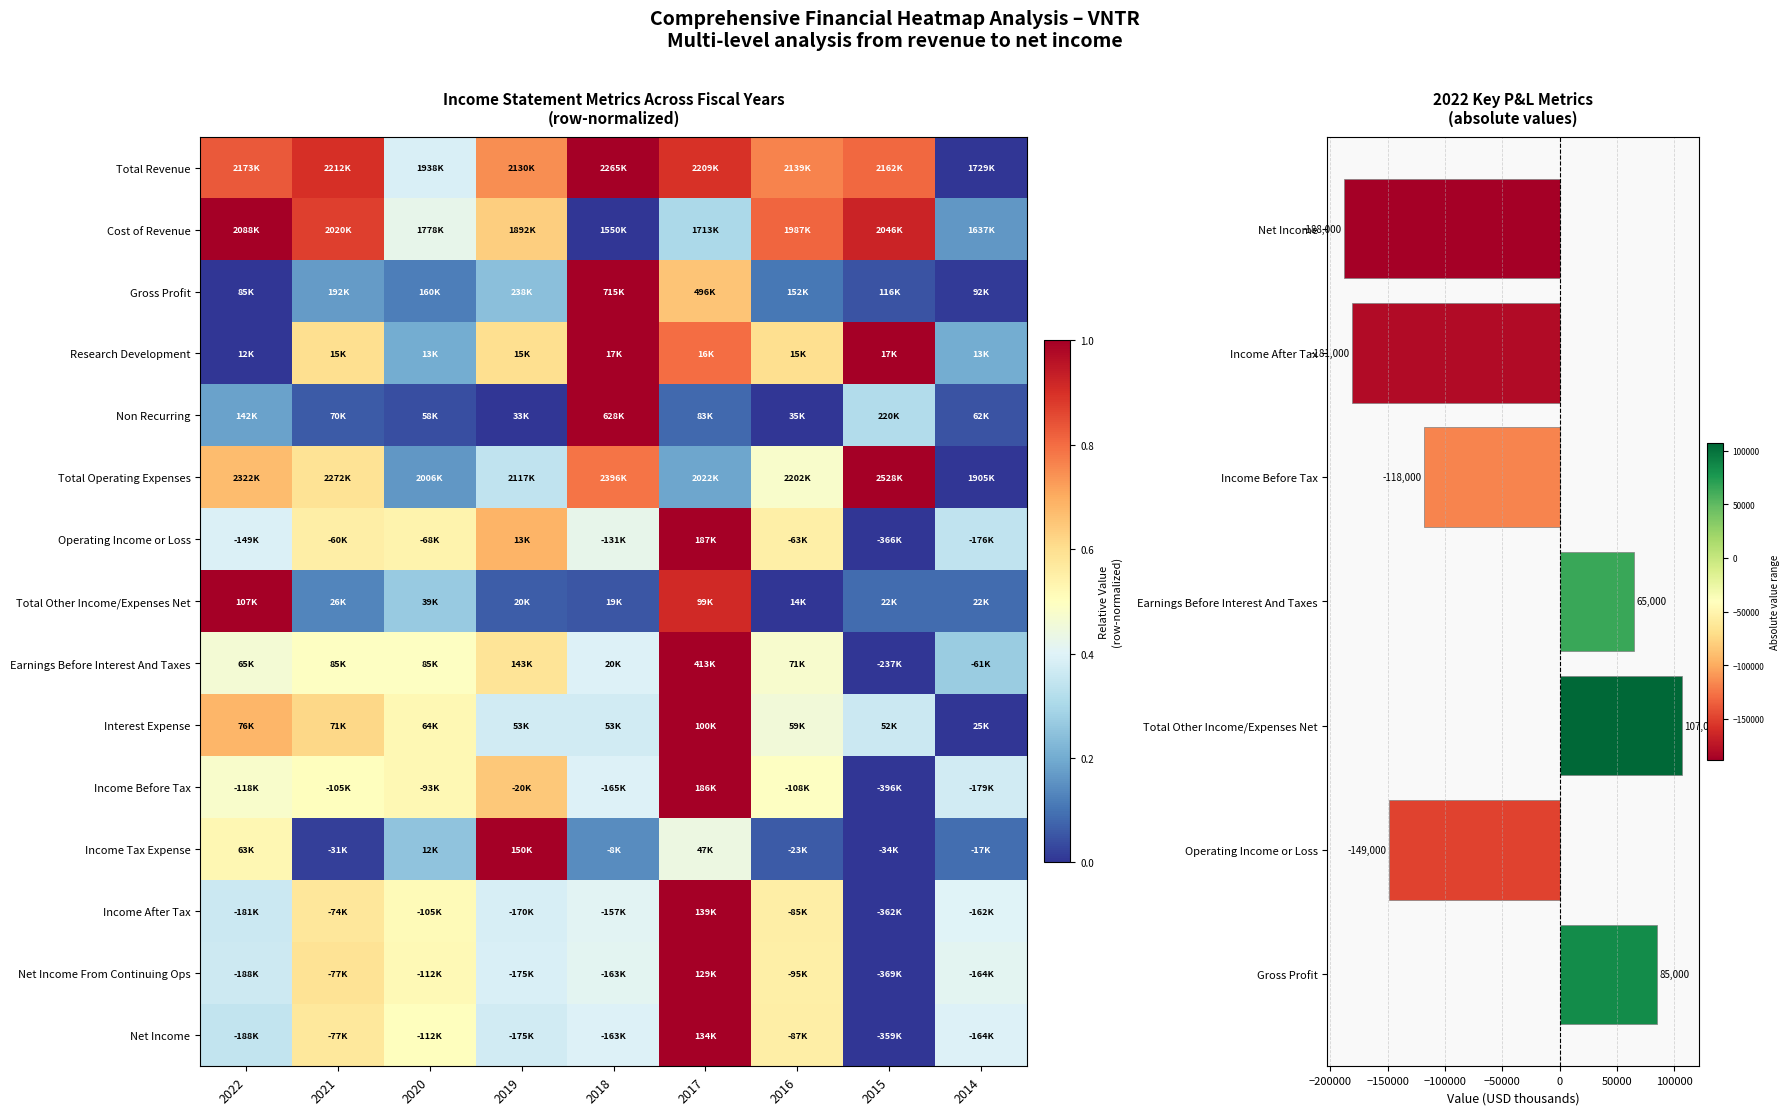

What is the difference between the second highest and second lowest values in the Research Development series?

0.8